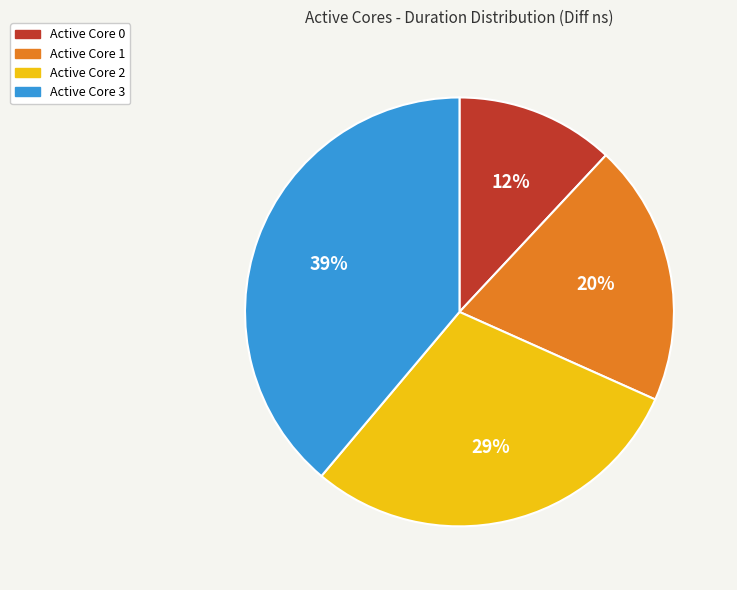

Which slice is the largest?

Active Core 3